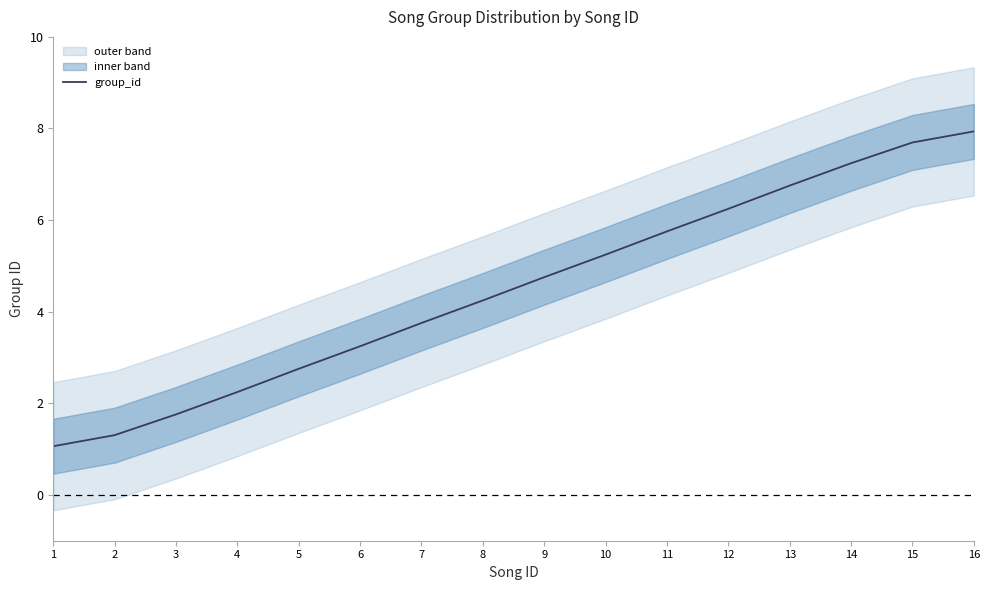

Is it true that the value at 2 is 1.3?

True